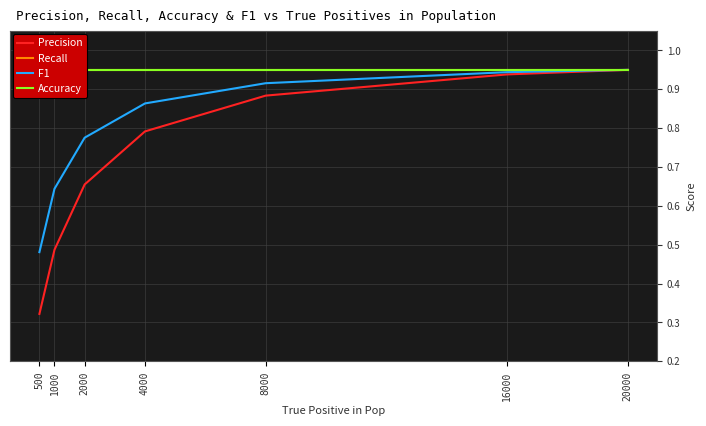

True or false: F1 and Precision intersect in this chart.

False